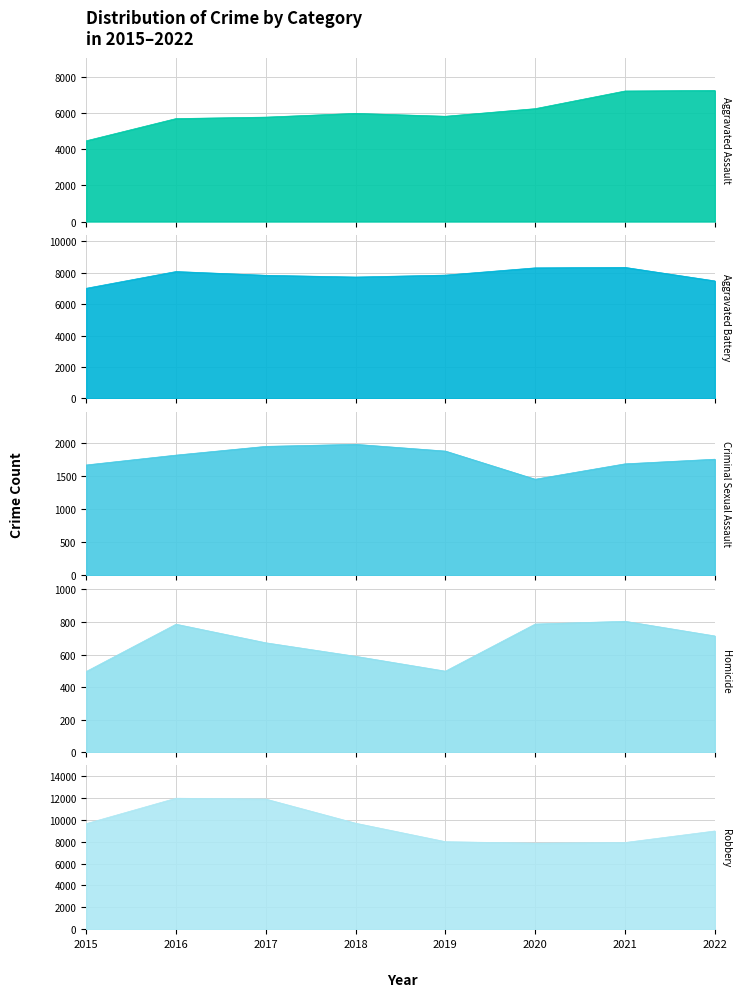

Which has a higher value, 2019 or 2017?

2019